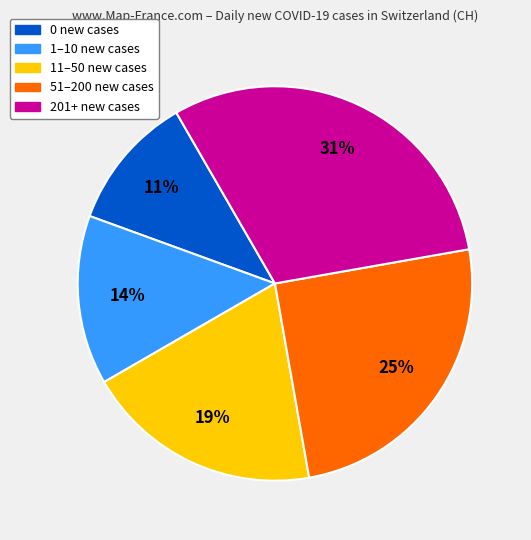

Is there any slice that represents more than half of the pie?

No